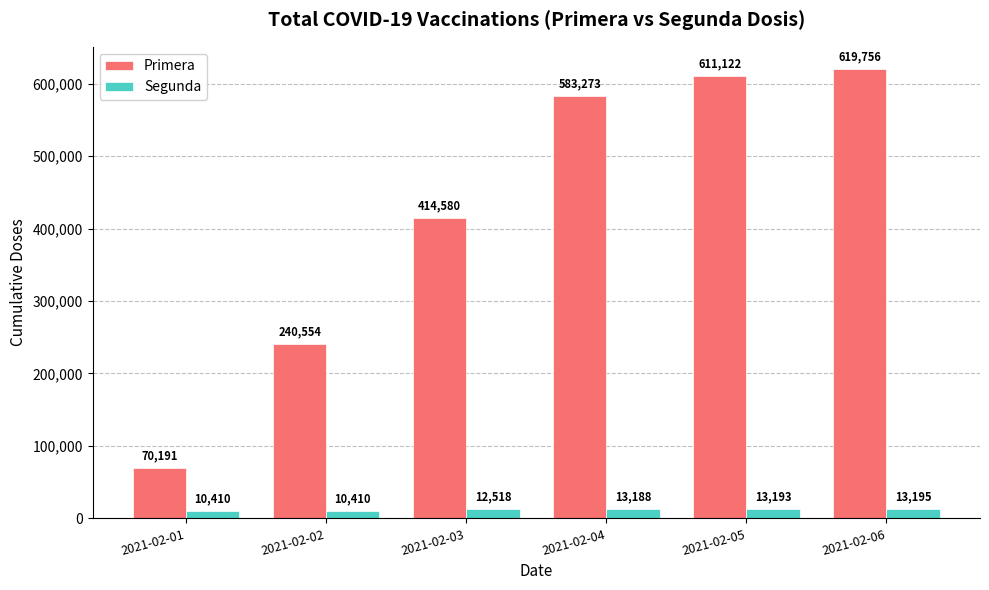

Reading left to right, extract all data points from this chart.

Primera: 70191	240554	414580	583273	611122	619756
Segunda: 10410	10410	12518	13188	13193	13195